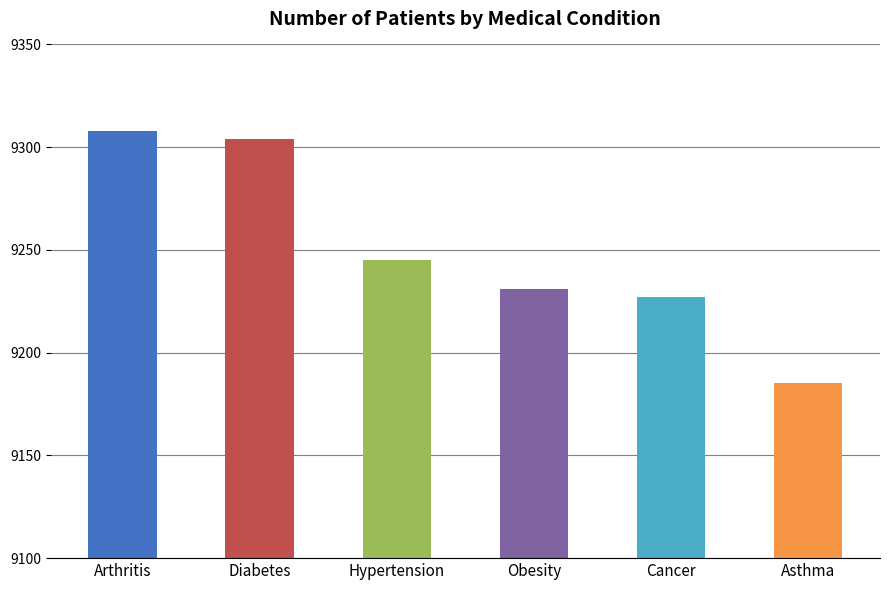

The chart shows a value of 9185 at Asthma. True or false?

True